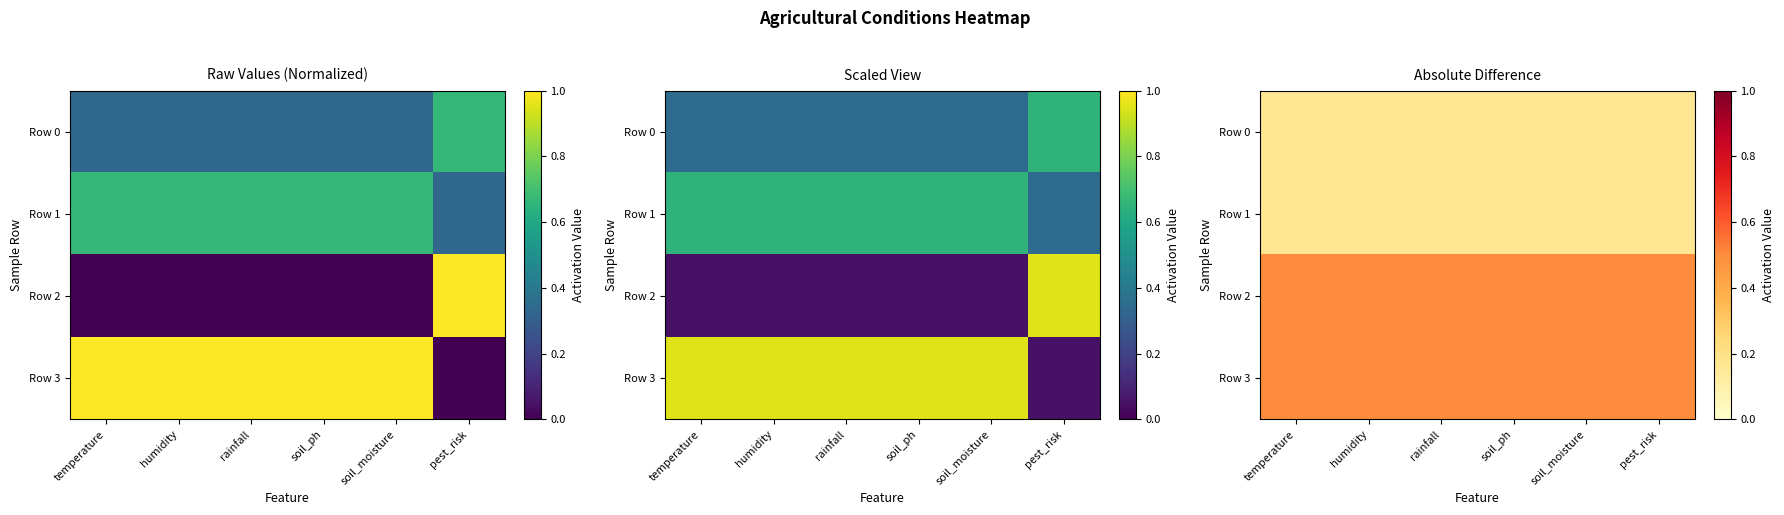

Which series has the largest total across all categories?

Row 3